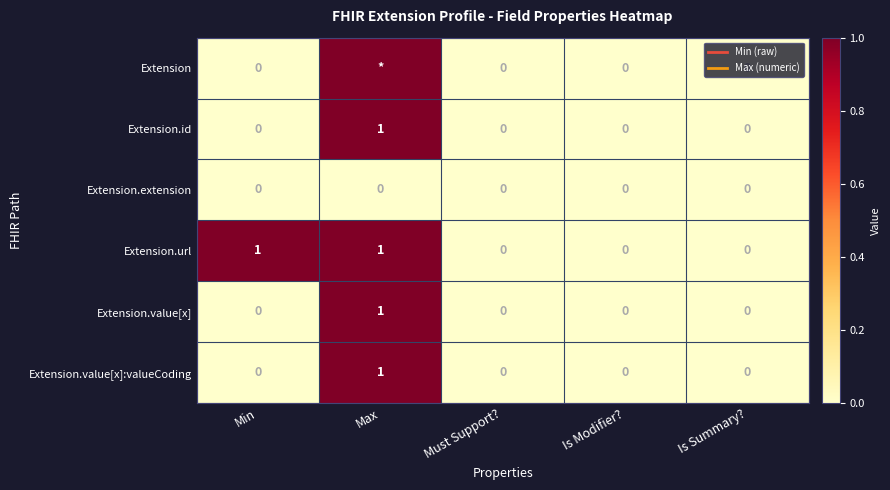

Is the value of Extension.value[x] at Max greater than the value of Extension.value[x]:valueCoding at Is Modifier??

Yes